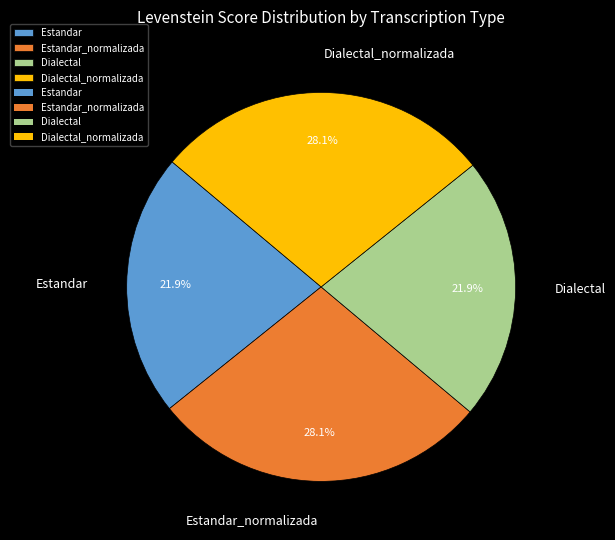

Do Dialectal and Estandar together represent more than half of the pie?

No